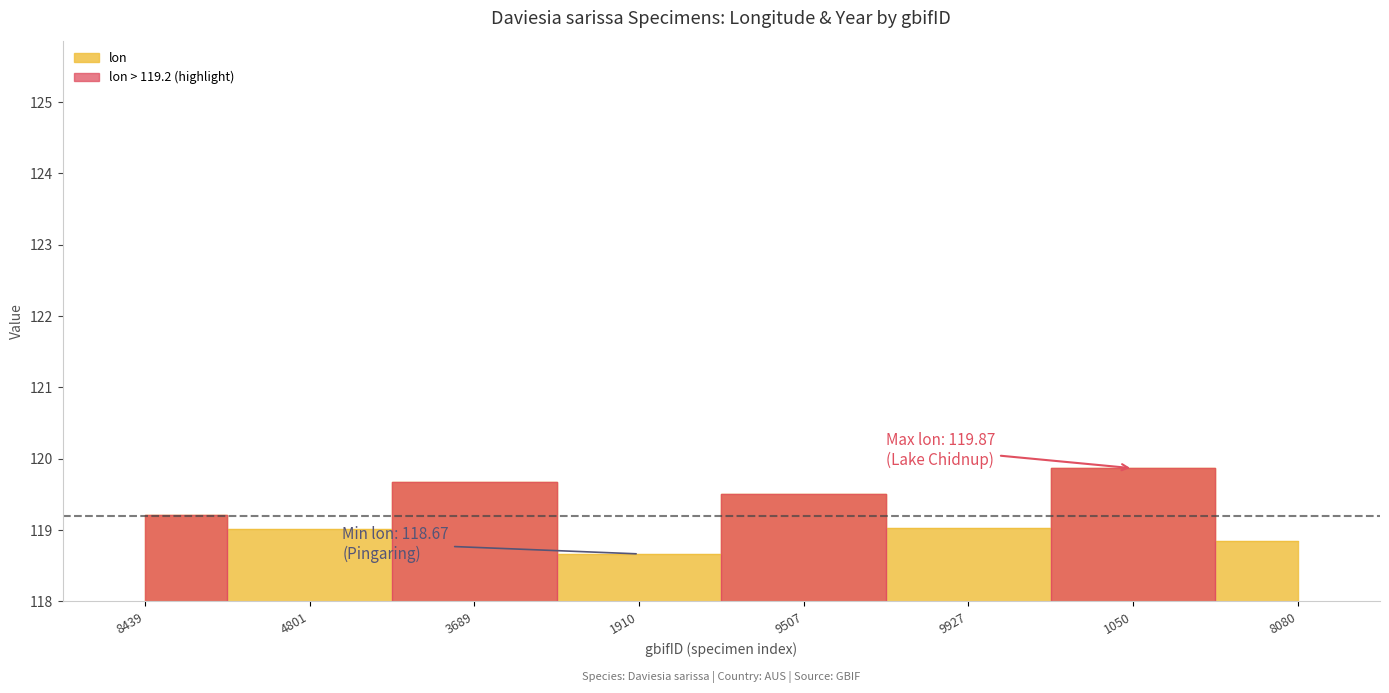

Which label corresponds to the smallest value in the chart?

1910